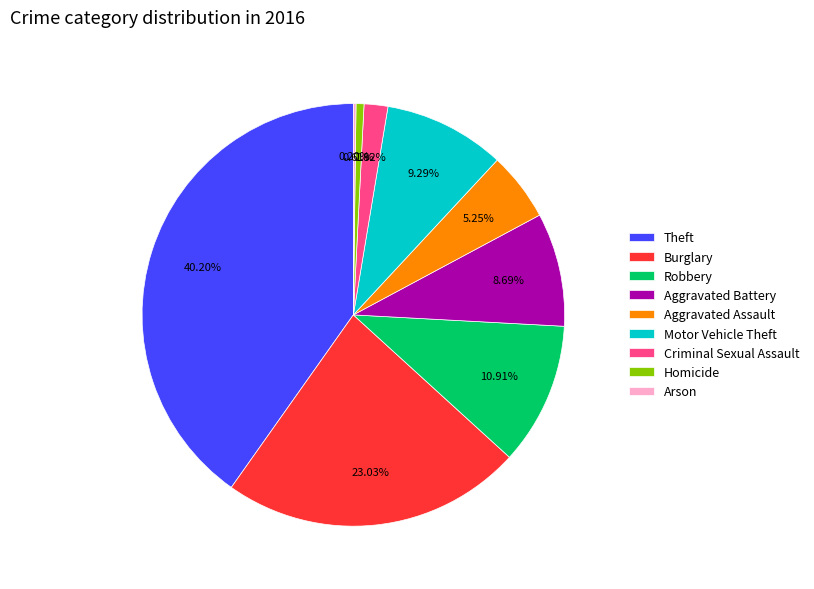

Between Criminal Sexual Assault and Aggravated Battery, which is larger?

Aggravated Battery